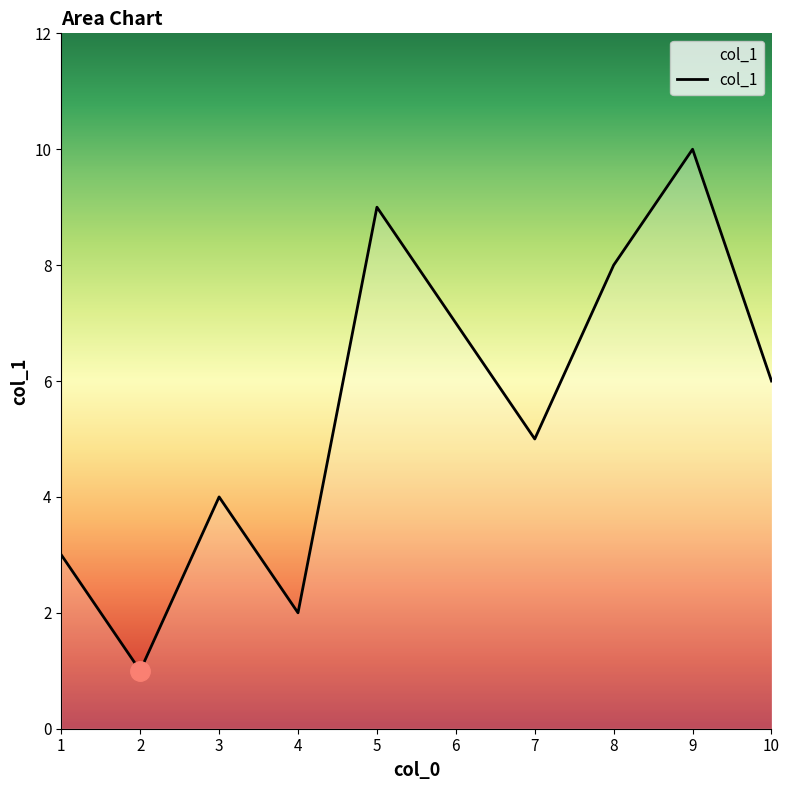

At which category does the data reach its first local peak?

3